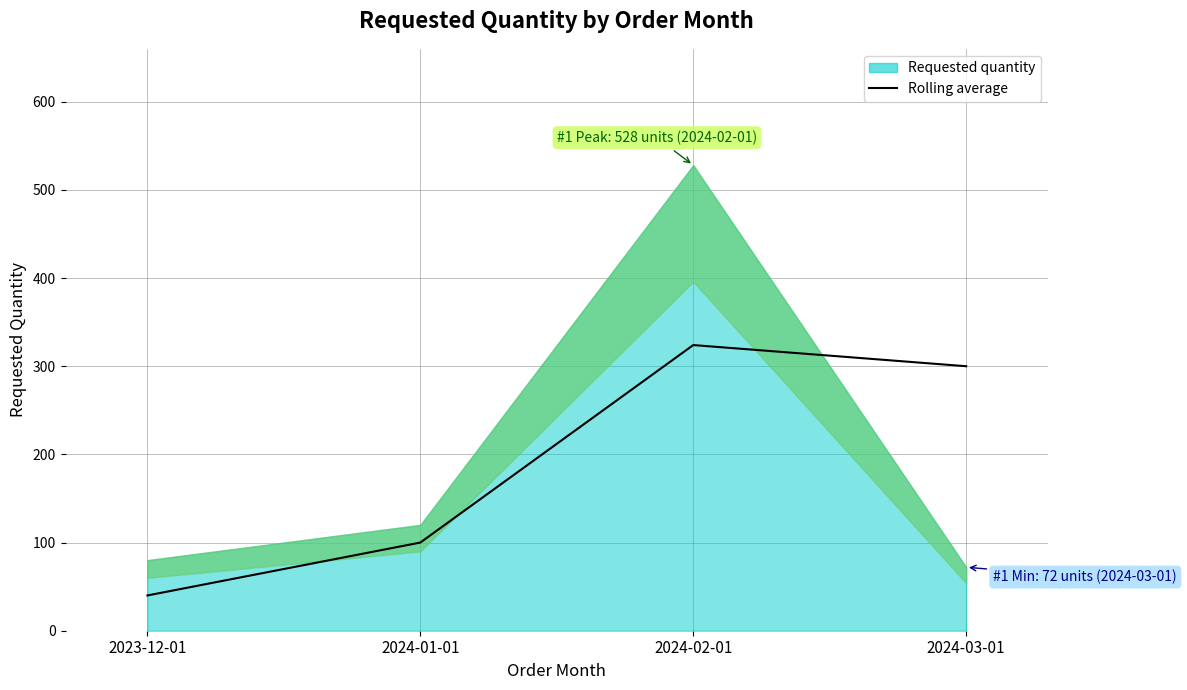

At which category does the data reach its first local peak?

2024-02-01